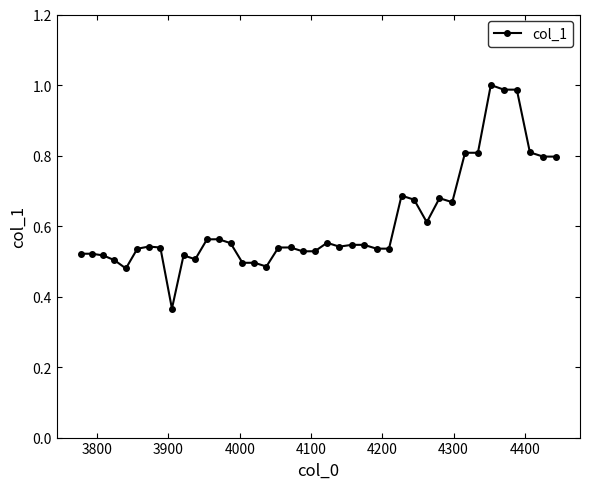

True or false: the data has more than 2 interior local peaks.

True